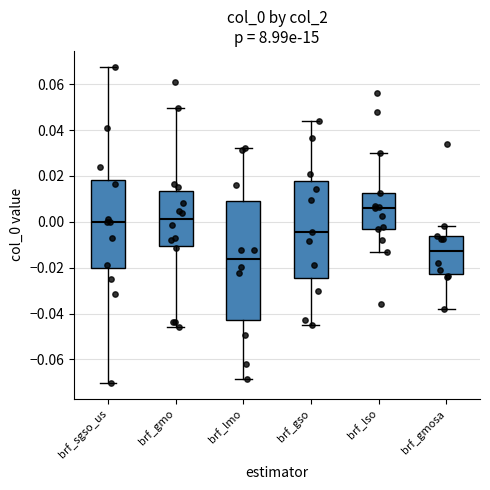

Which box is the tallest, from its lower edge to its upper edge?

brf_lmo